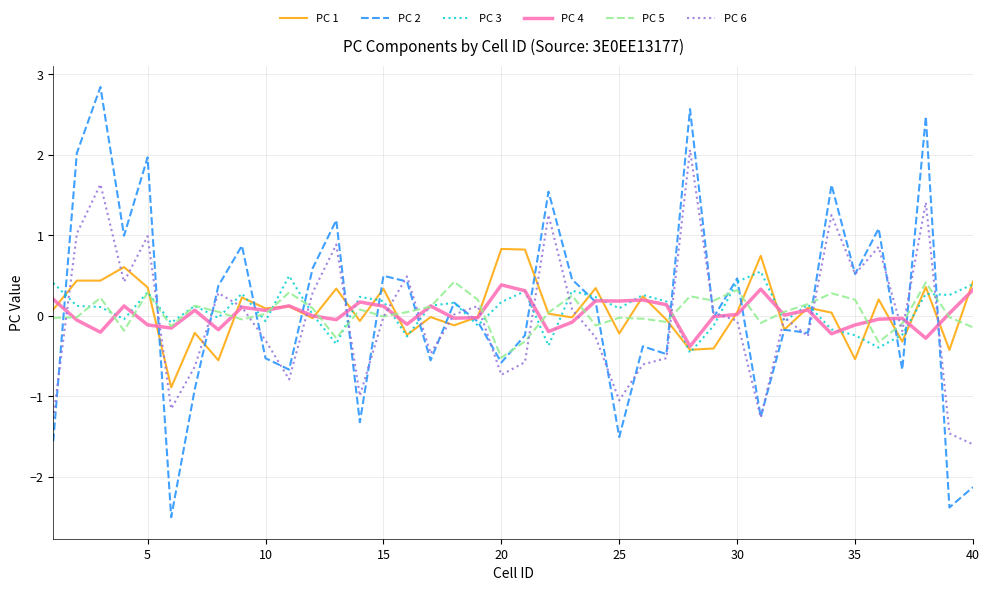

What is the lowest value of the PC 2 series?

-2.5